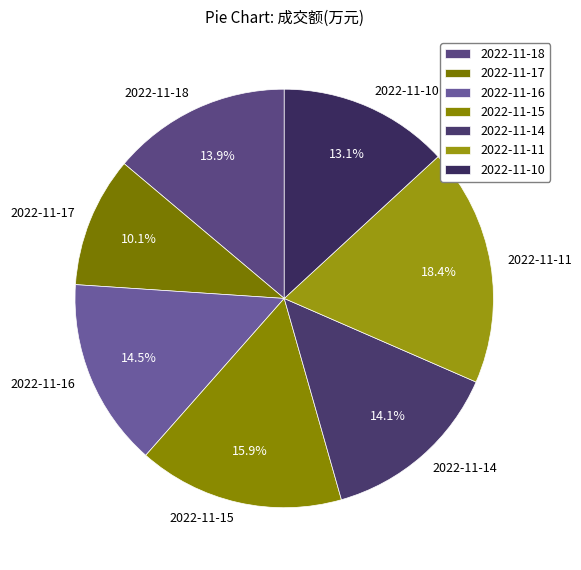

To the nearest percent, what is the difference between the 2022-11-10 and 2022-11-15 slice percentages?

3%